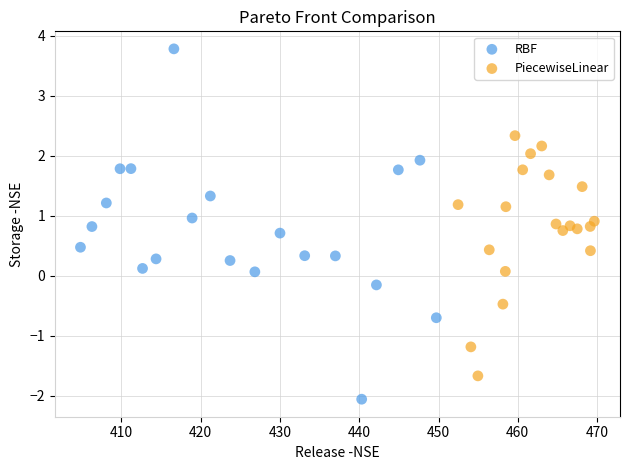

Which series contains the highest Y value?

RBF